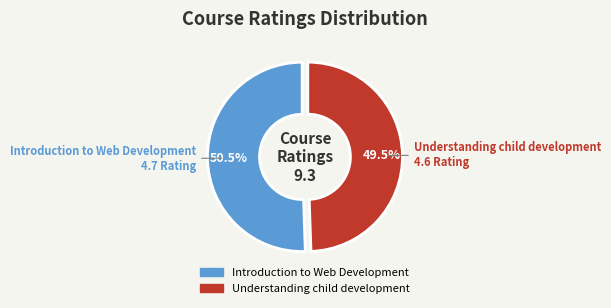

Is it true that Introduction to Web Development is 58% of the pie?

False